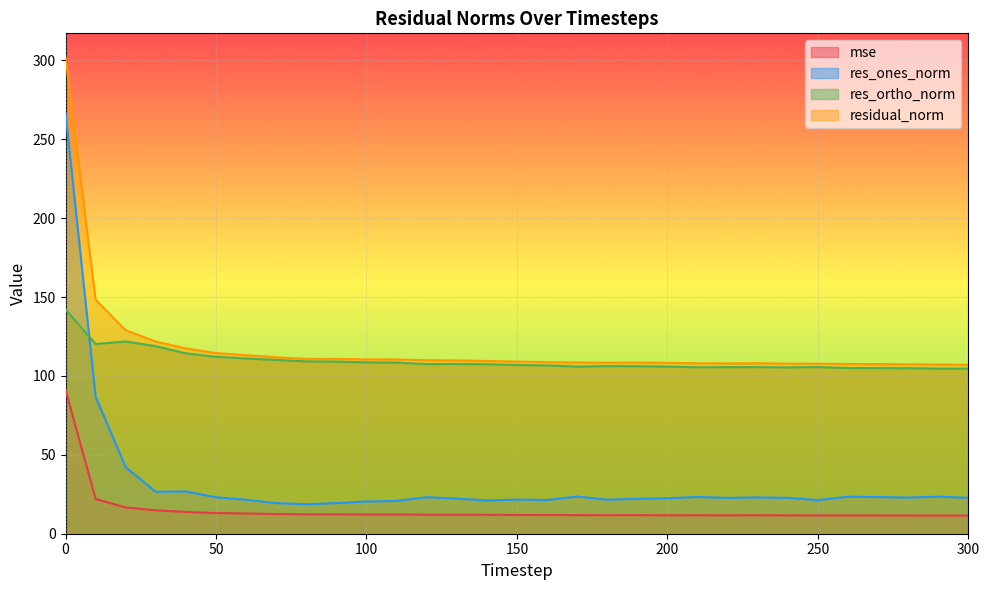

Which has a higher value, 160 or 260?

160